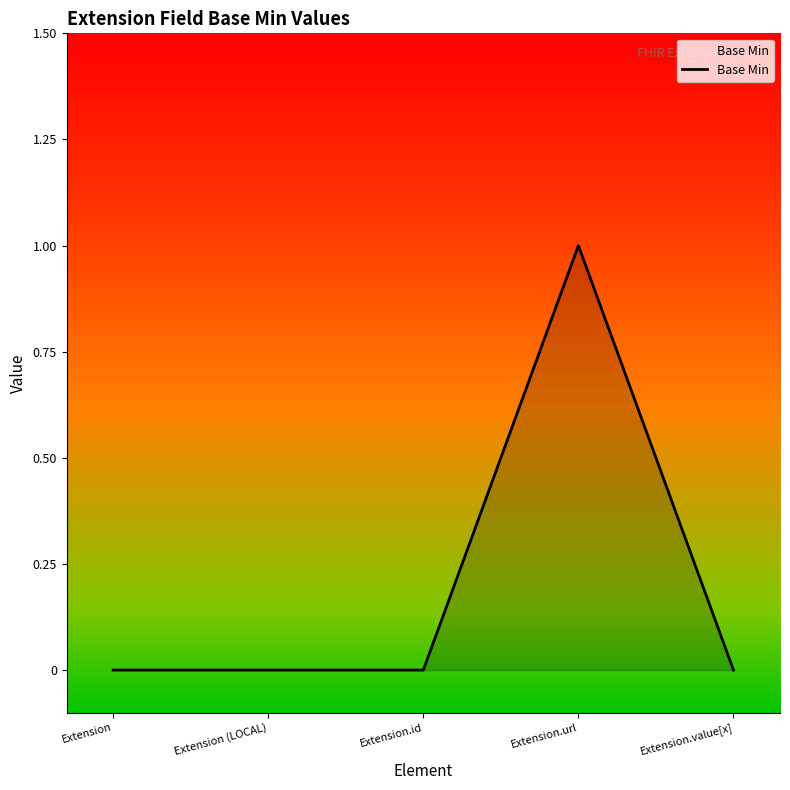

How many lines are shown in the chart?

1